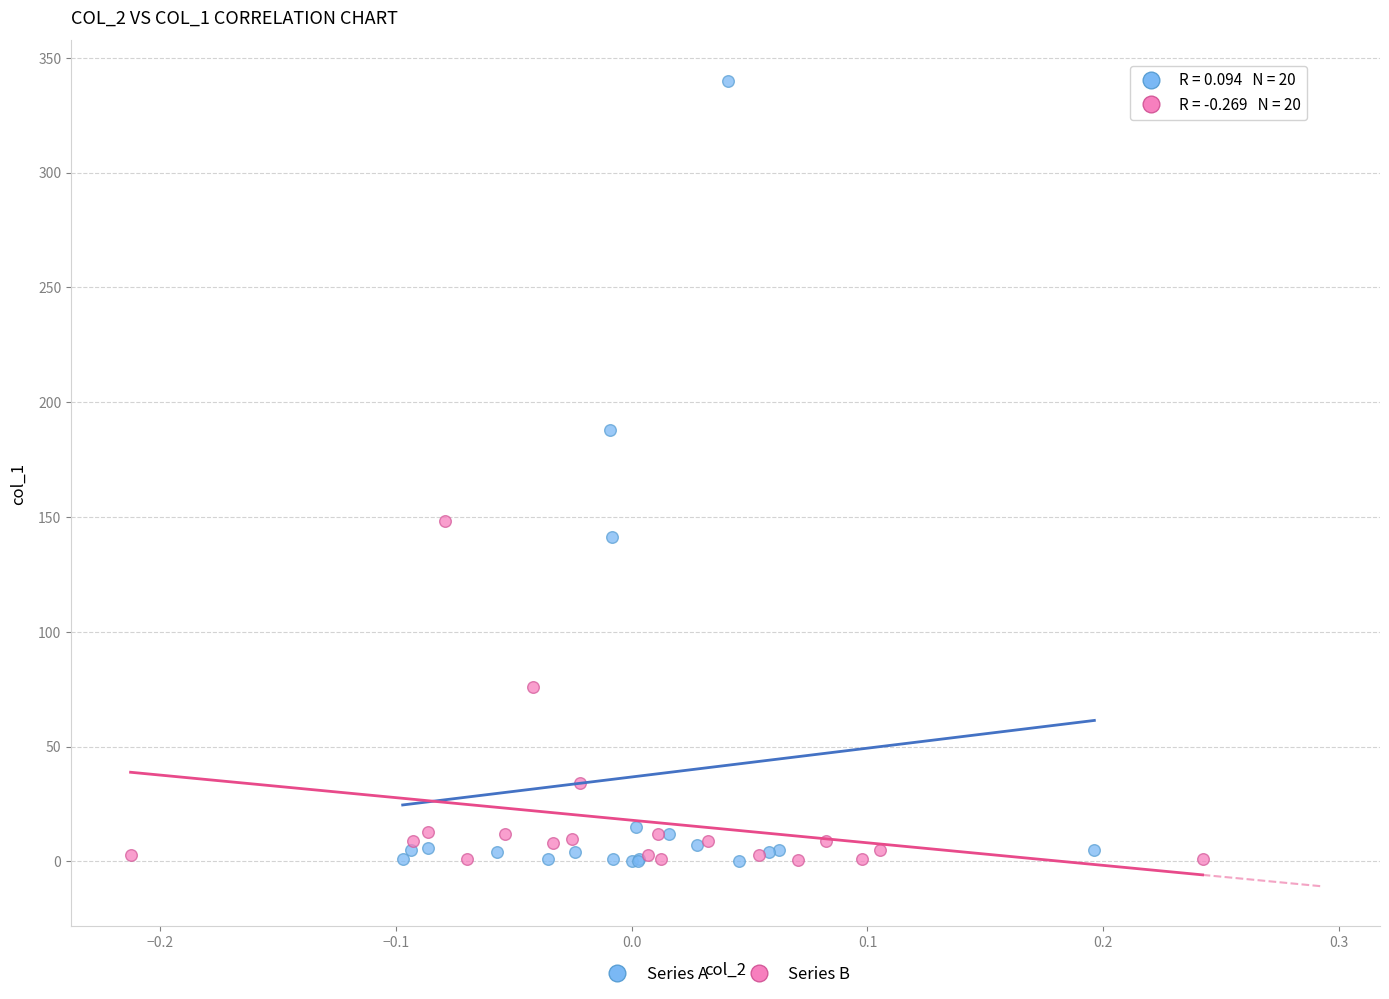

What are all the series names shown in the legend?

Series A, Series B